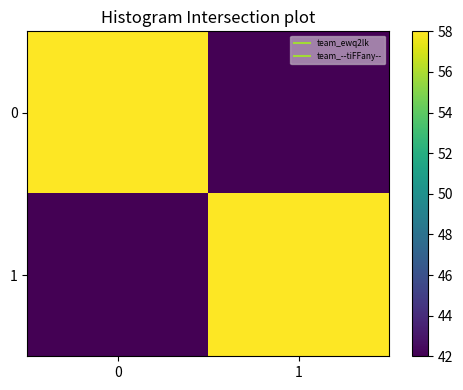

Reading right to left, list all the values displayed in this chart.

0: 1=42	0=58
1: 1=58	0=42